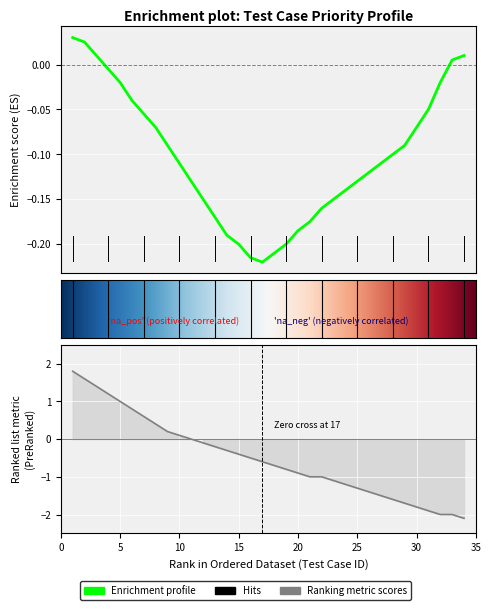

Where does the data first go above 0?

1